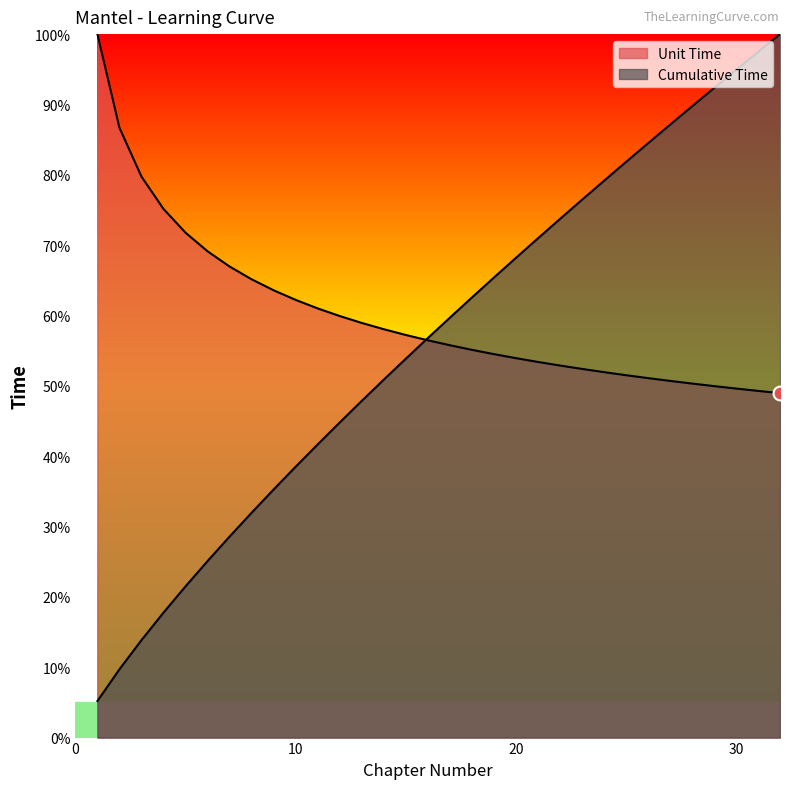

List the series in order of their overall mean, highest first.

Unit Time, Cumulative Time